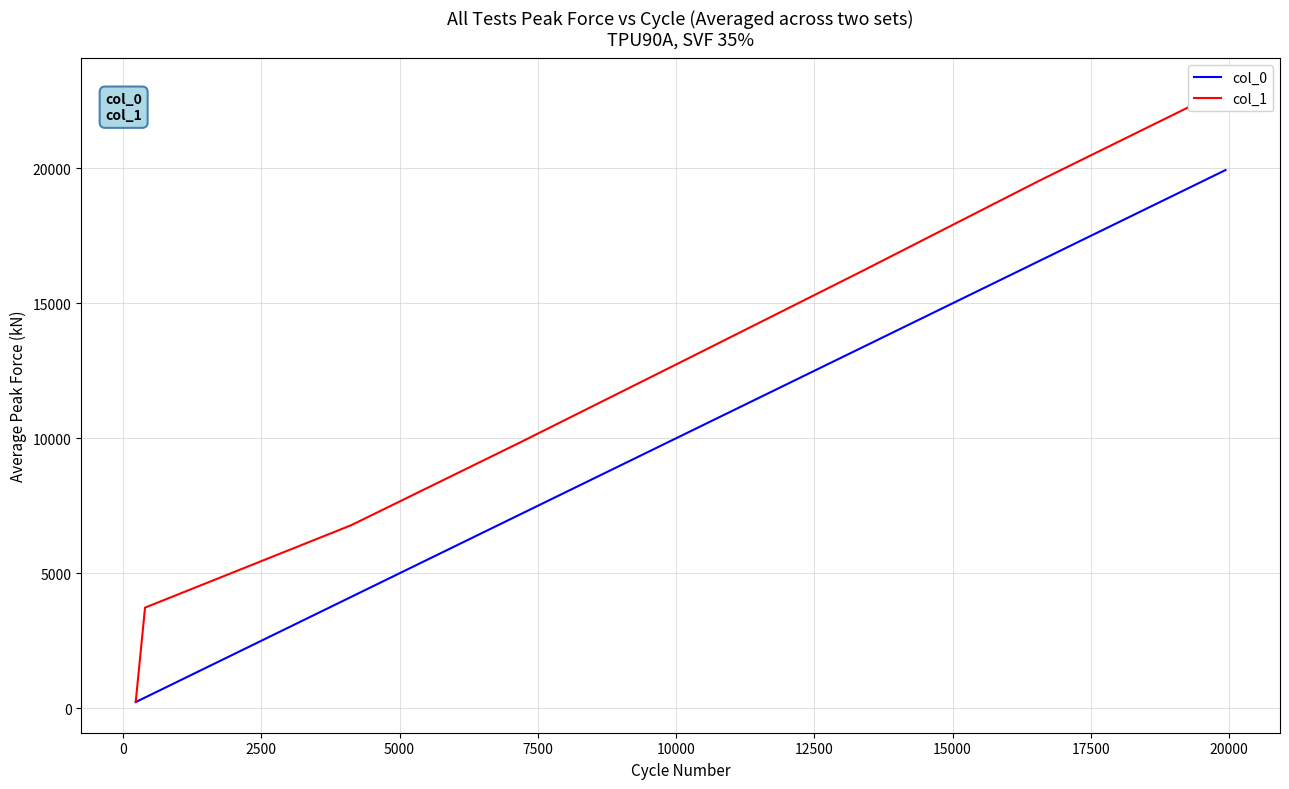

What is the highest value of the col_0 series?

19935.3